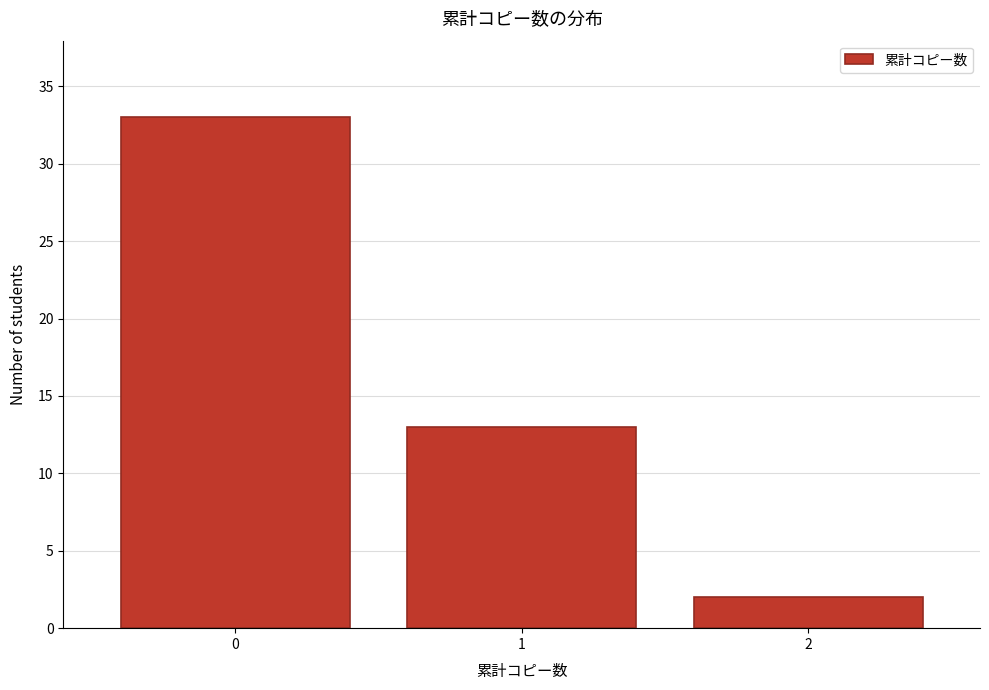

Reading left to right, transcribe all the data shown in this chart.

0=33	1=13	2=2